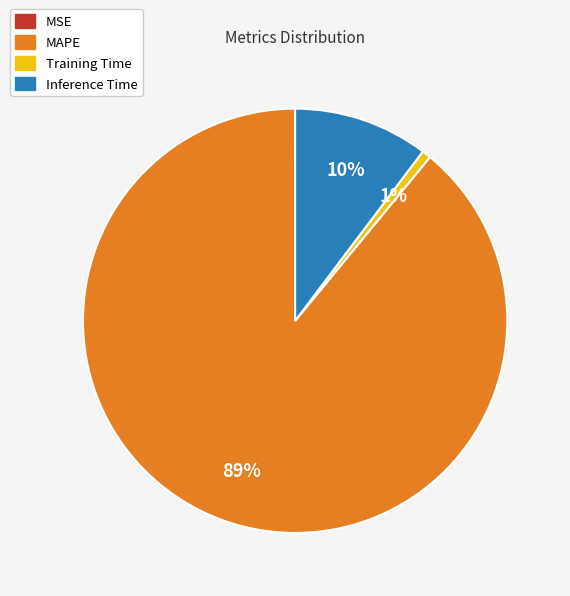

True or false: Inference Time accounts for 15% of the total.

False